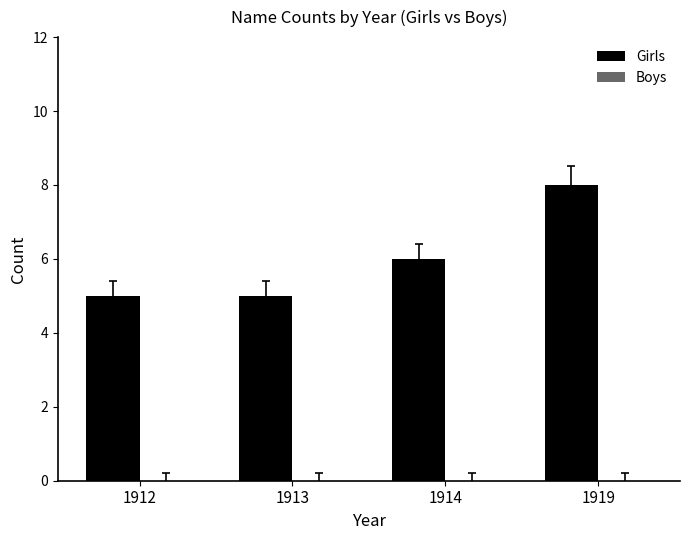

Reading left to right, extract all data points from this chart.

1912=5	1913=5	1914=6	1919=8